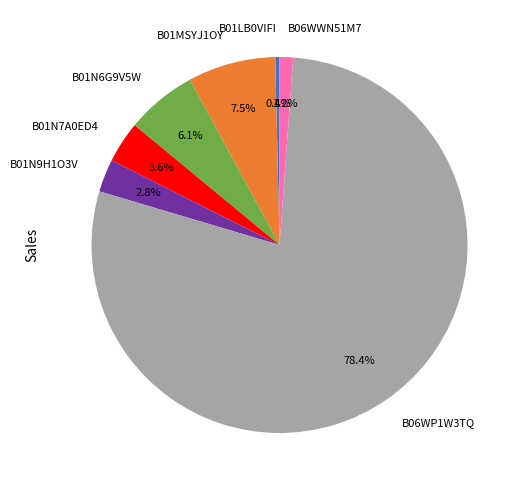

To the nearest percent, what is the average slice percentage?

14%